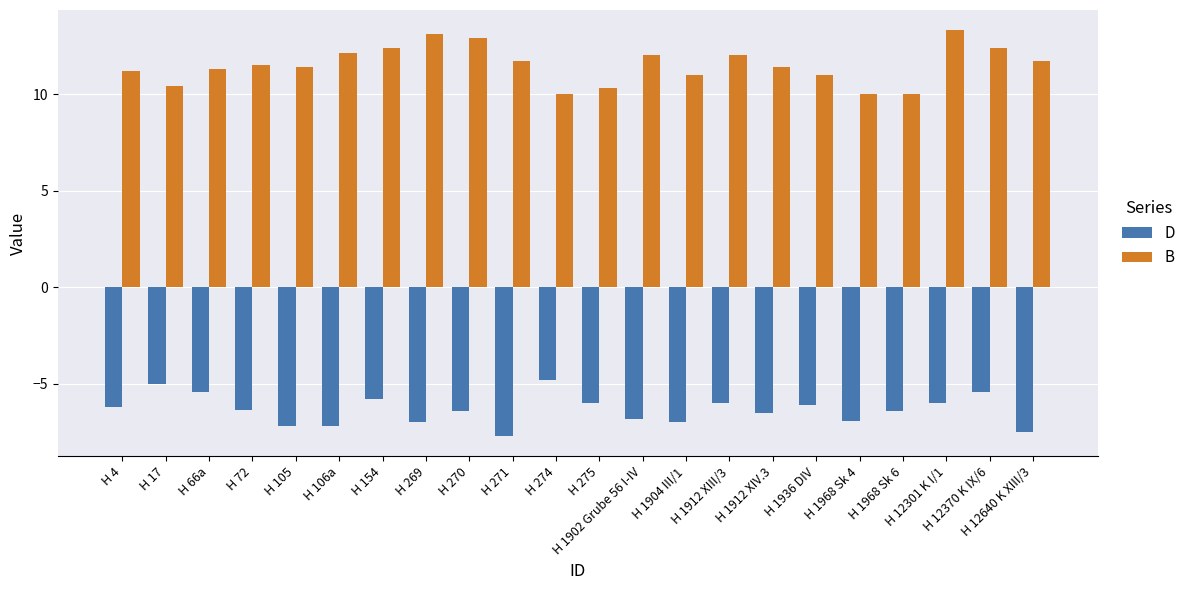

What value does the B series have at H 4?

11.2